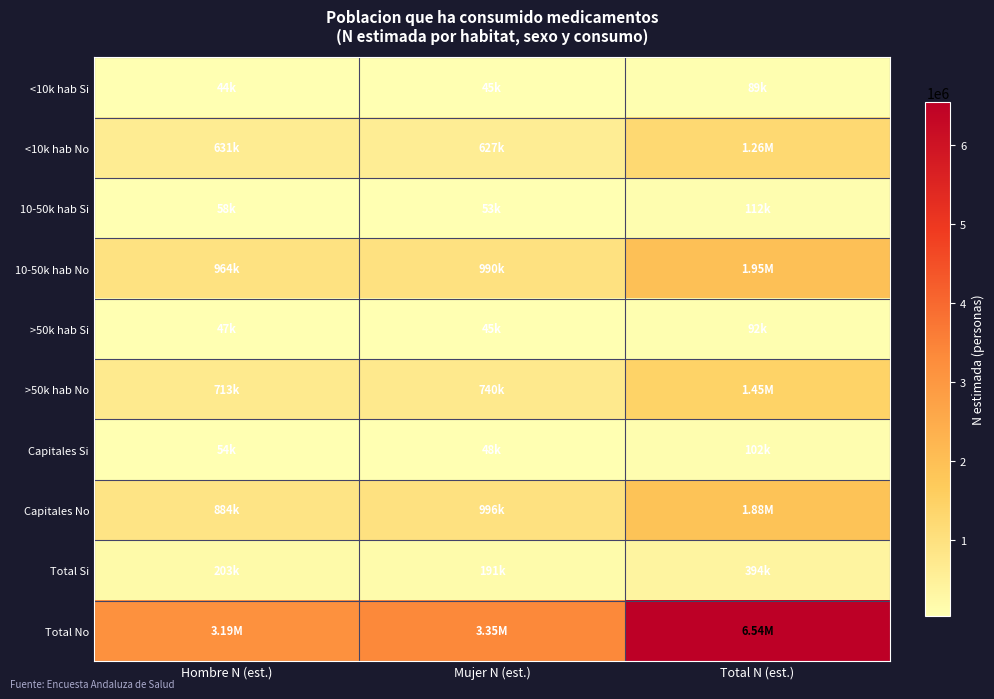

List the series in order of their peak value, lowest first.

<10k hab Si, >50k hab Si, Capitales Si, 10-50k hab Si, Total Si, <10k hab No, >50k hab No, Capitales No, 10-50k hab No, Total No